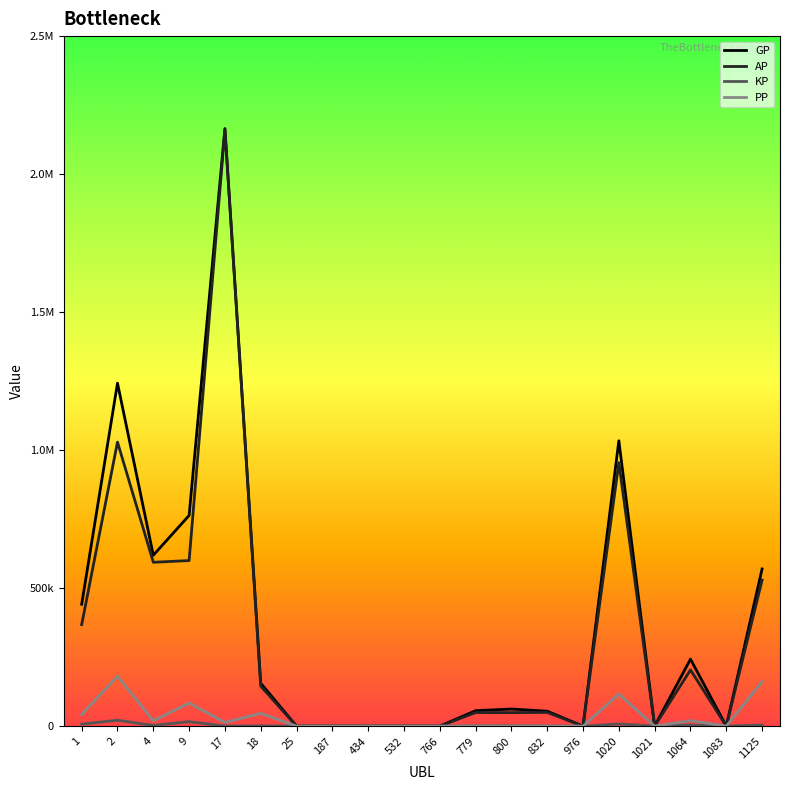

What is the sum of all KP values?

67470.9